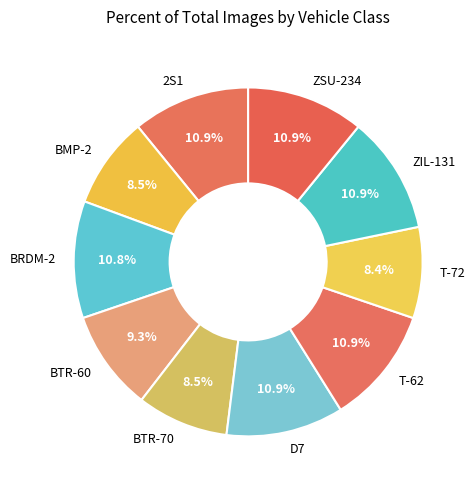

What is the ratio of the value at BTR-60 to the value at ZSU-234?

0.9